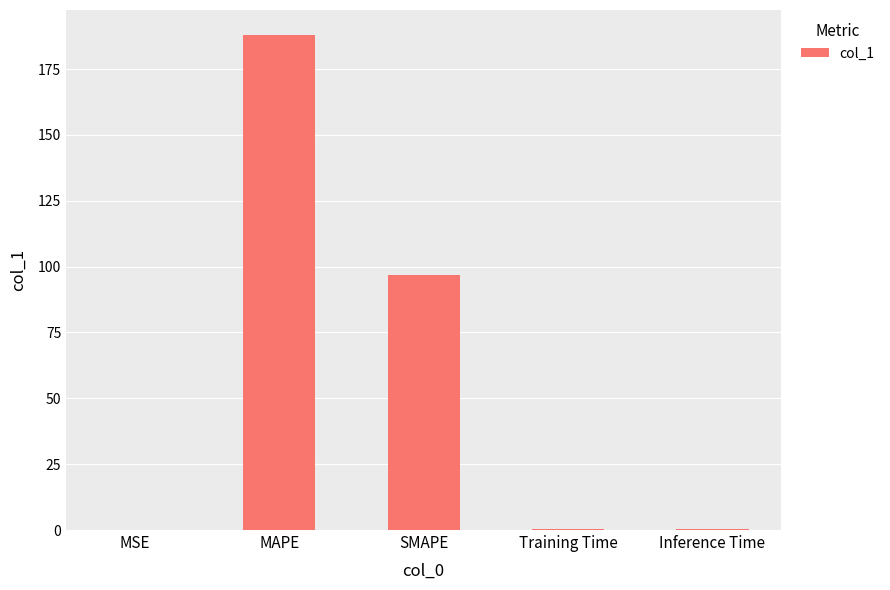

The value at MAPE is 252.8. True or false?

False